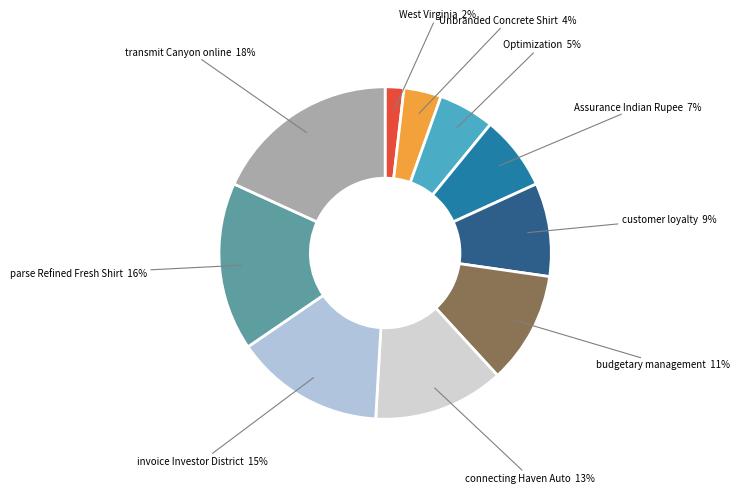

Rank the categories by value from highest to lowest.

transmit Canyon online, parse Refined Fresh Shirt, invoice Investor District, connecting Haven Auto, budgetary management, customer loyalty, Assurance Indian Rupee, Optimization, Unbranded Concrete Shirt, West Virginia